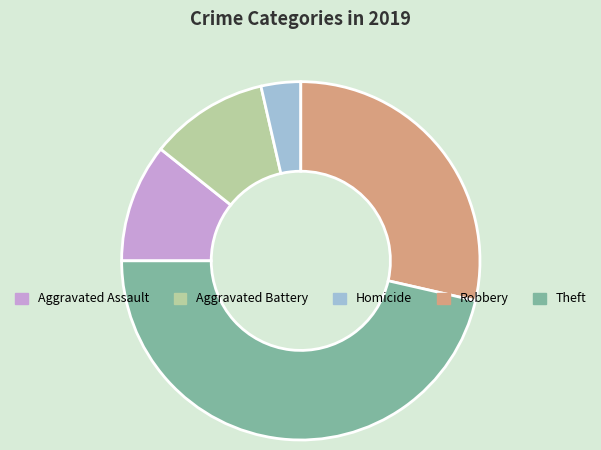

Is it true that Homicide is 11% of the pie?

False